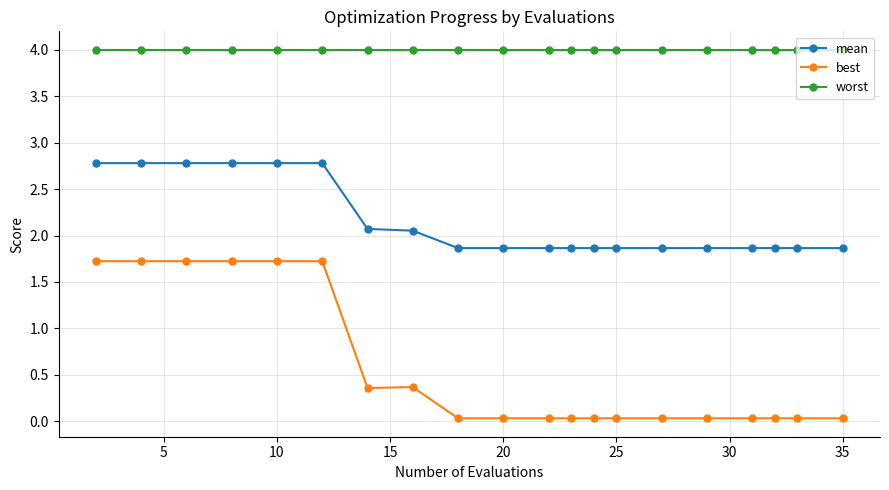

Which series has the largest total across all categories?

worst